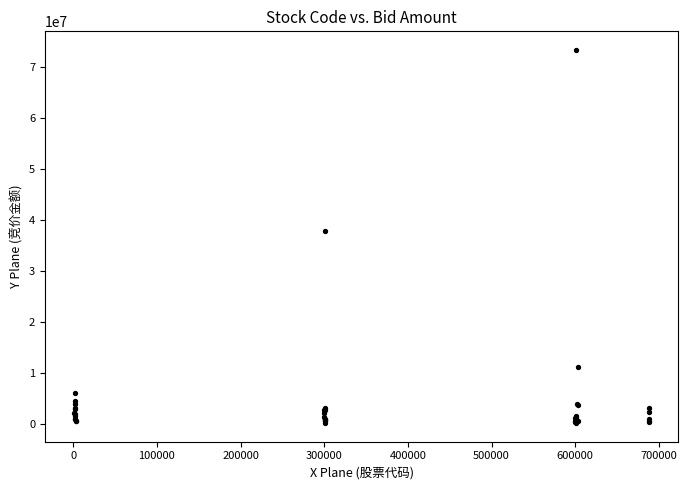

What Y value in the scatter plot is closest to 36747165?

37781762